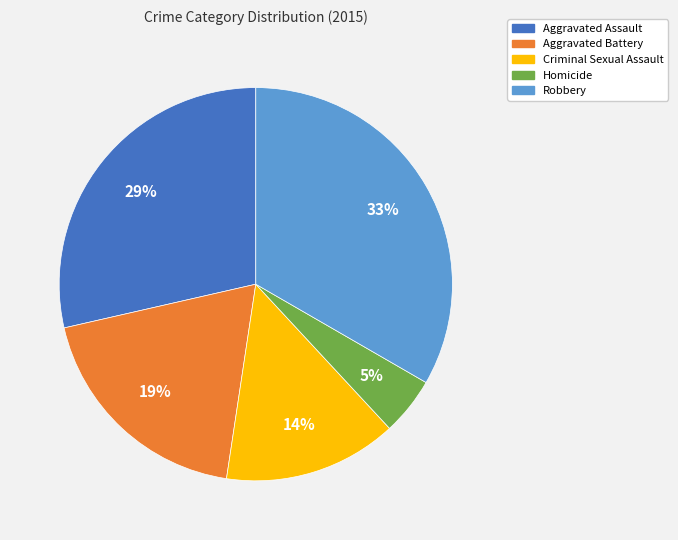

Is it true that Robbery is 21% of the pie?

False